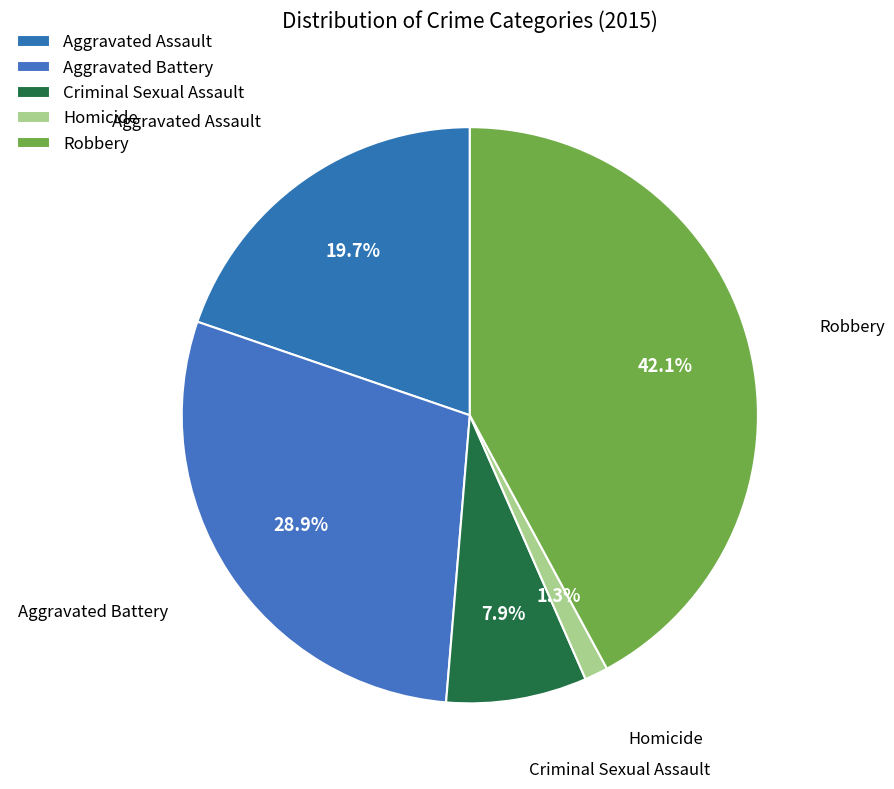

Combined, do Aggravated Assault and Criminal Sexual Assault account for over 50%?

No